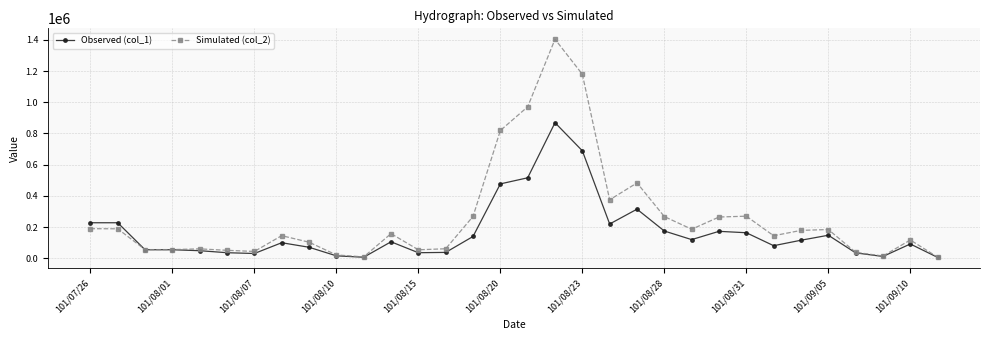

True or false: Observed (col_1) has more than 2 interior local peaks.

True